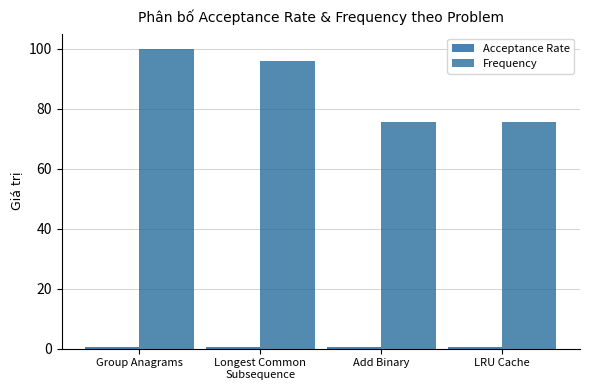

What is the maximum value shown in the chart?

100.0